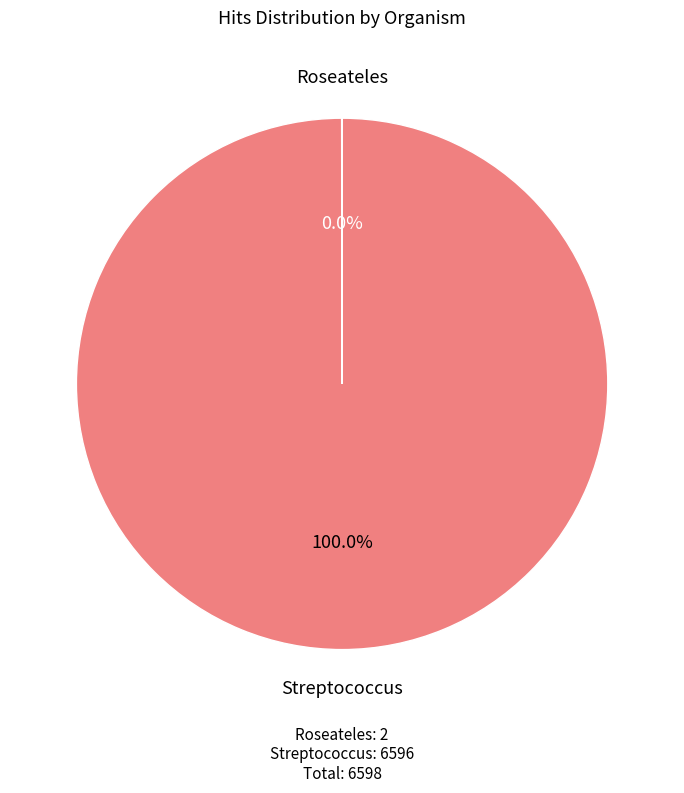

Is there a majority slice in this chart?

Yes